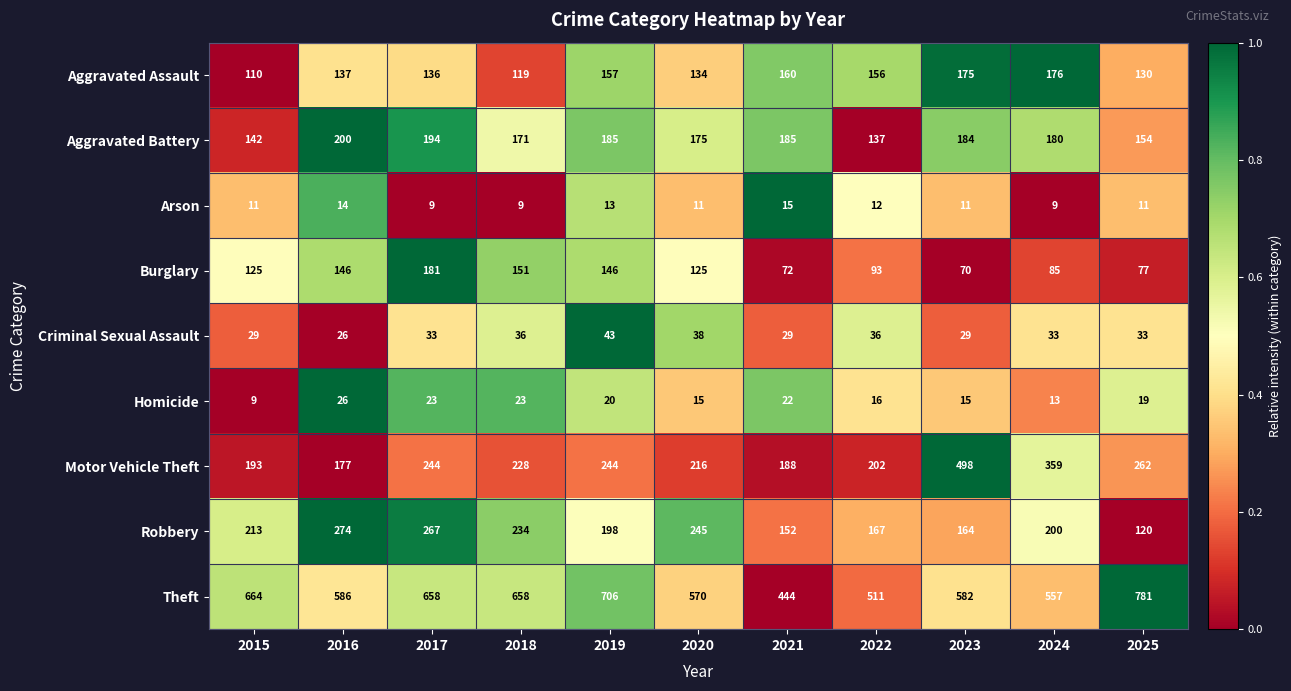

What is the sum of all Motor Vehicle Theft values?

2811